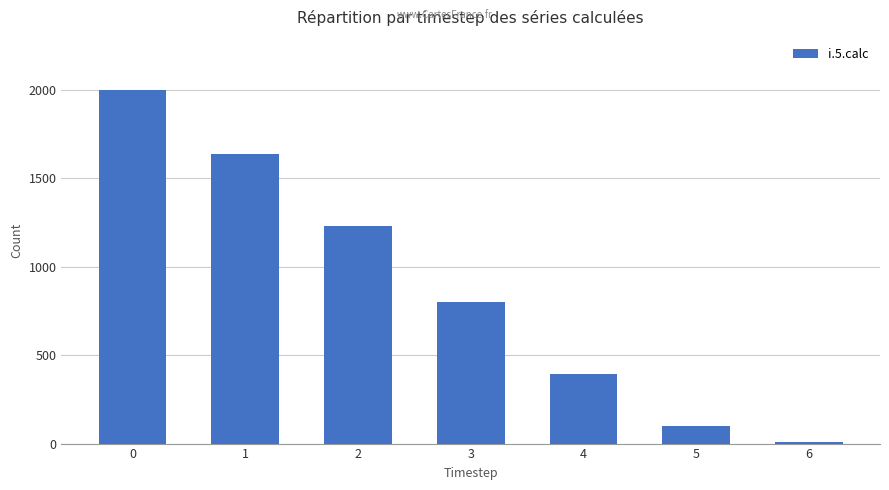

How many distinct data groups are displayed?

1